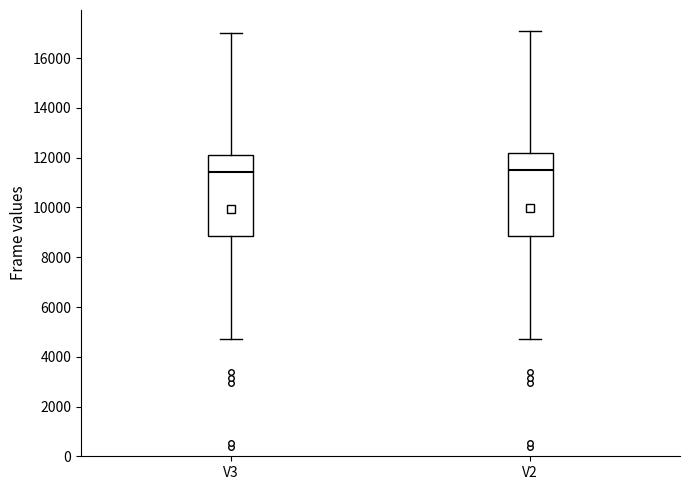

Reading left to right, read every box against the y-axis: the position of its median line, the range the box covers, and the ends of its whiskers. The values are not printed on the chart, so give them approximately, as read against the axis.

V3: median 11400, box 8800 to 12200, whiskers 4800 to 17000
V2: median 11400, box 8800 to 12200, whiskers 4800 to 17200